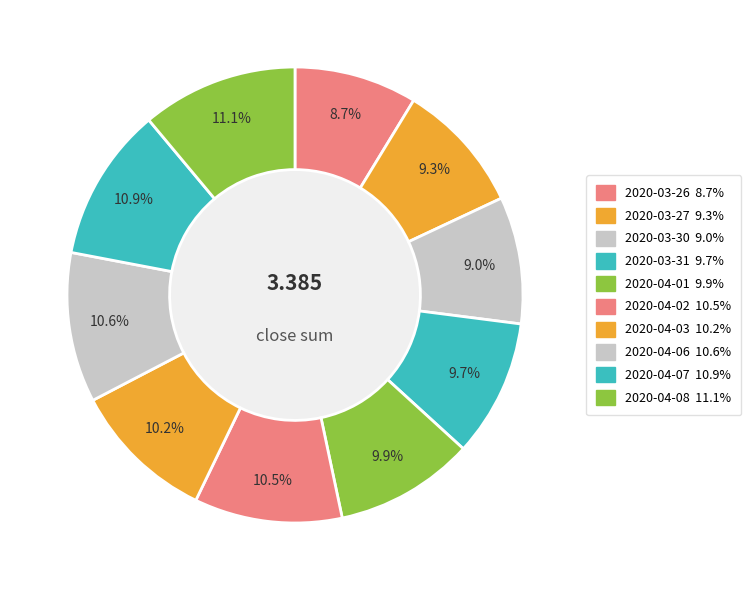

Is there a majority slice in this chart?

No